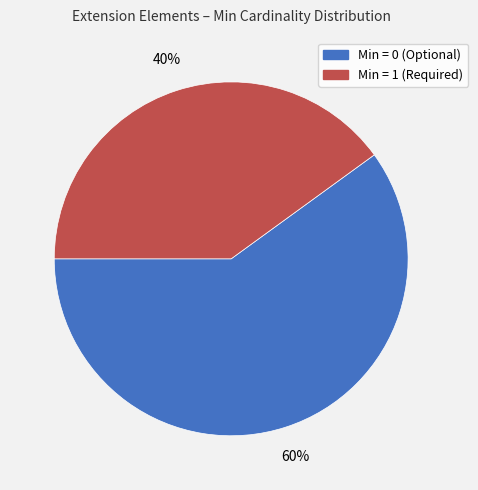

To the nearest percent, what is the difference between the largest and smallest slice percentages?

20%